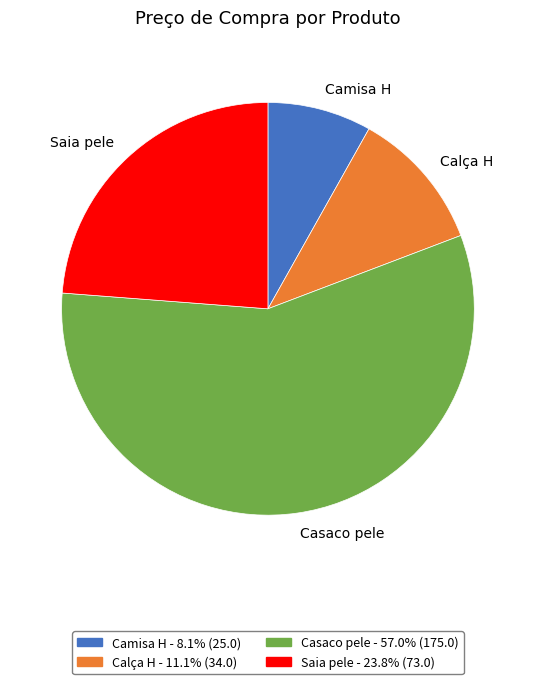

Combined, do Saia pele and Camisa H account for over 50%?

No